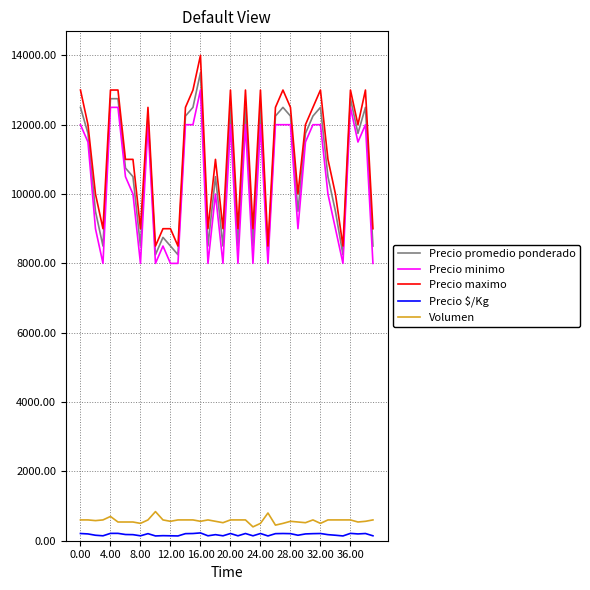

What is the highest value of the Precio minimo series?

13000